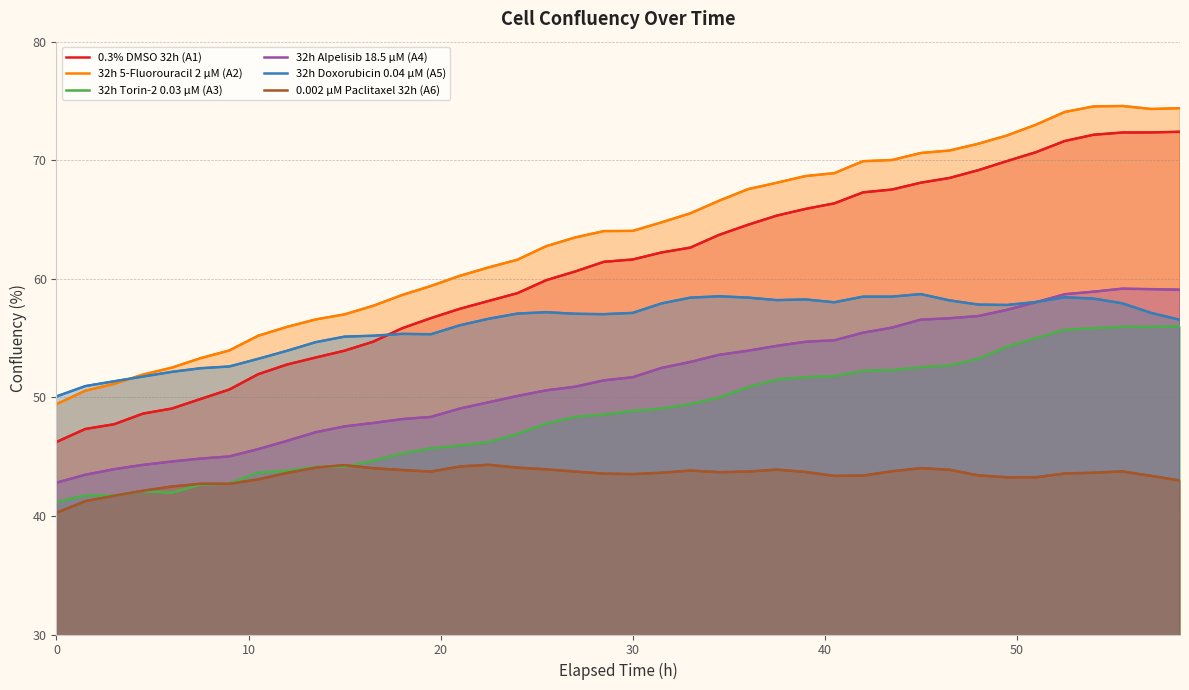

Is the value of 0.3% DMSO 32h (A1) at 19 greater than the value of 0.002 µM Paclitaxel 32h (A6) at 15?

Yes